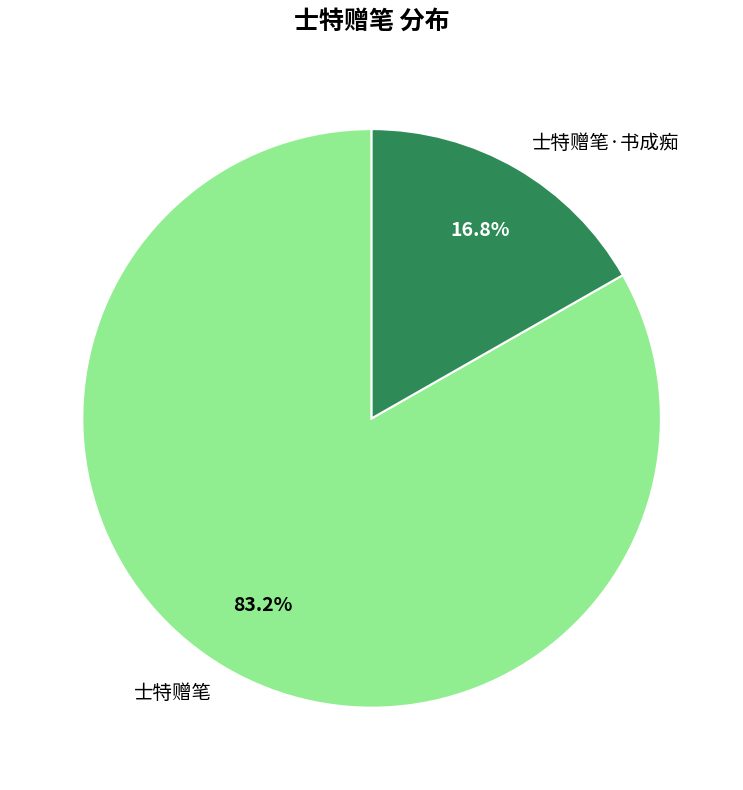

True or false: 士特赠笔 accounts for 93% of the total.

False